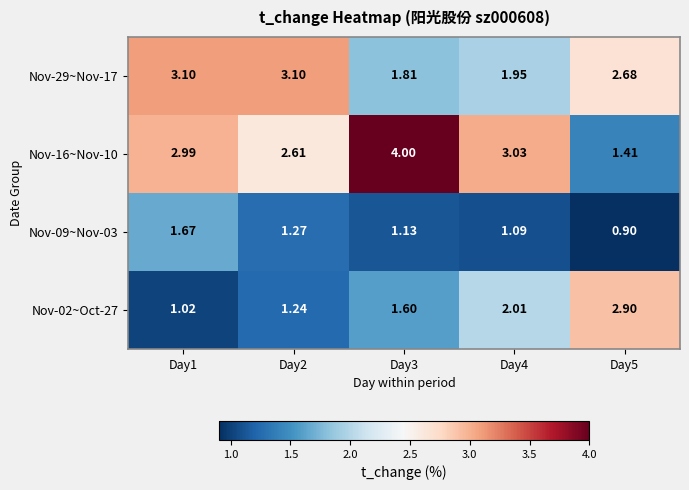

Which series has the largest total across all categories?

Nov-16~Nov-10